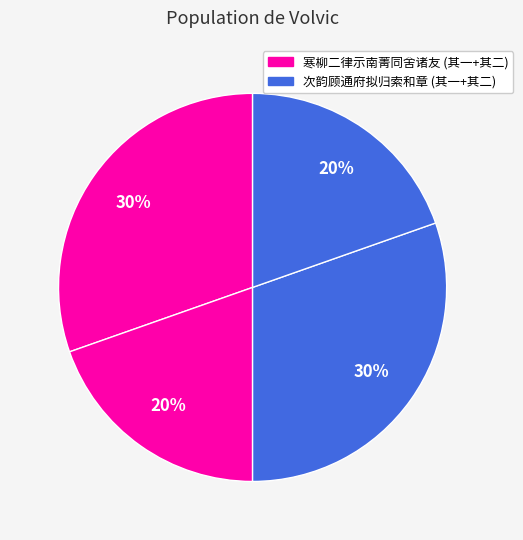

How many segments does this pie chart have?

4